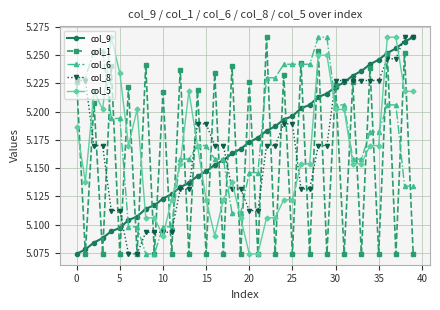

What is the difference between the maximum and minimum values in the col_5 series?

0.2